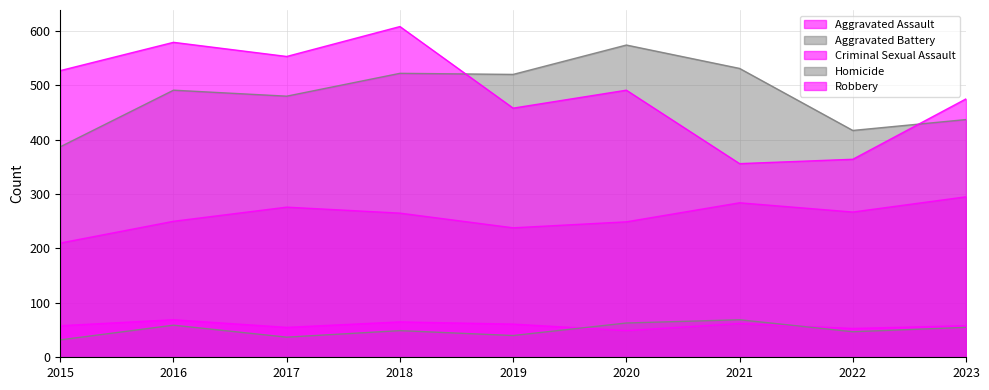

Is it true that Aggravated Assault equals 267 at 2022?

True